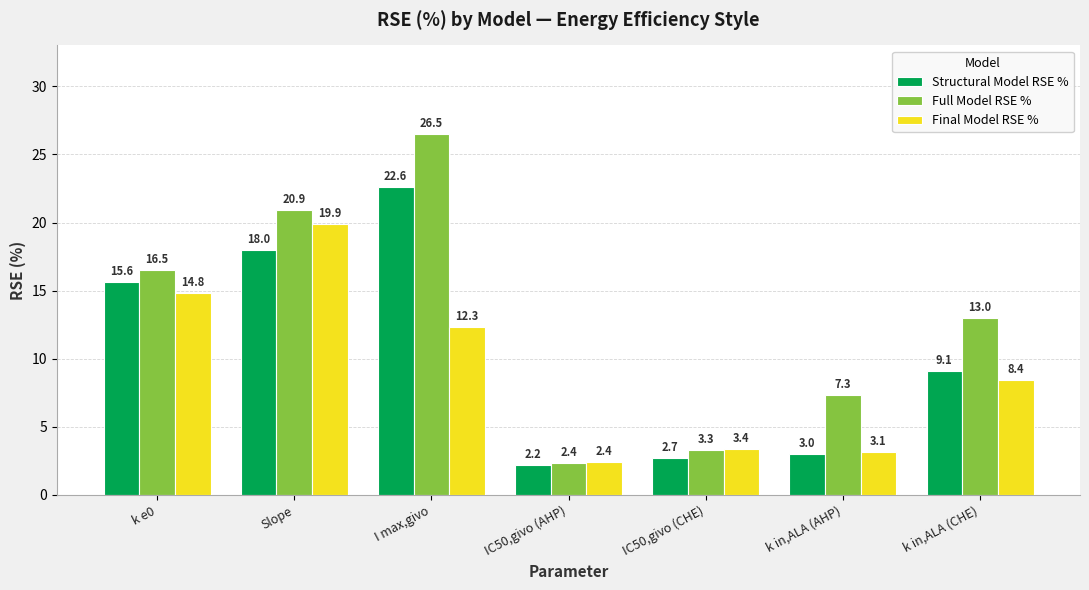

Which label corresponds to the smallest value in the chart?

IC50,givo (AHP)